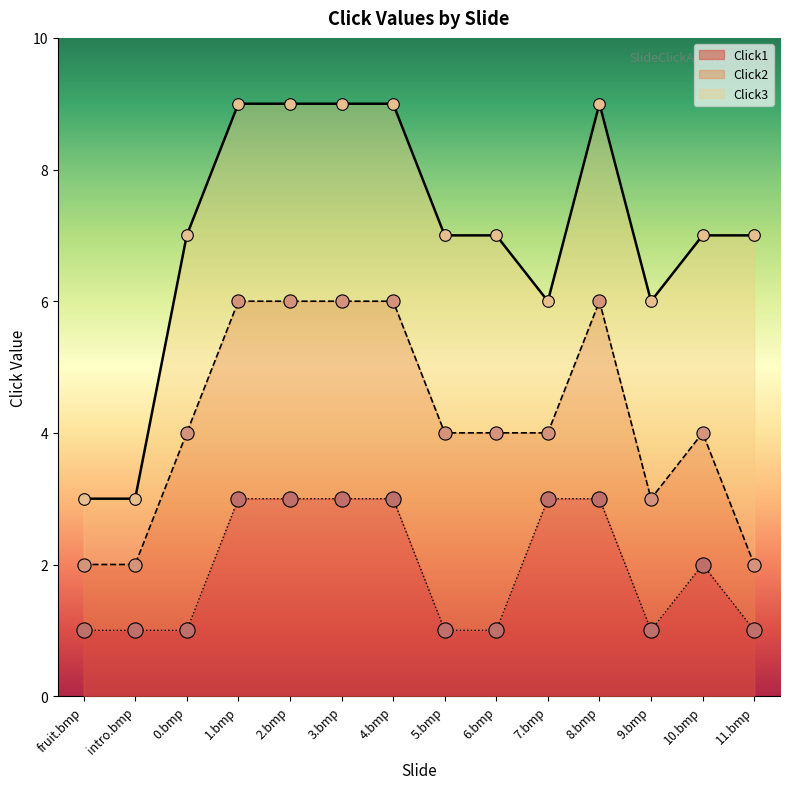

Which series reaches the minimum Y coordinate?

Click1